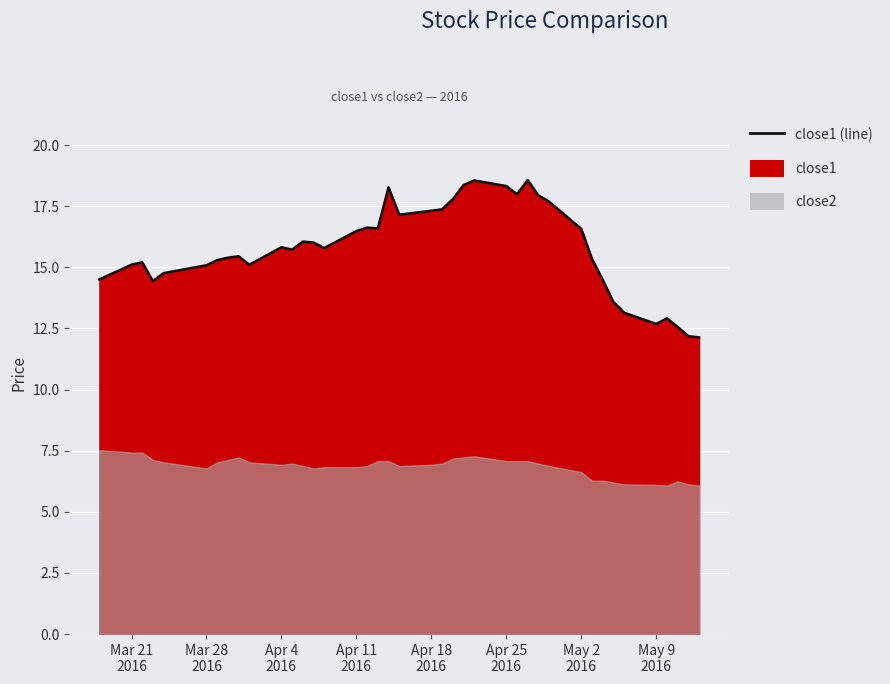

Count the number of categories in the chart.

40